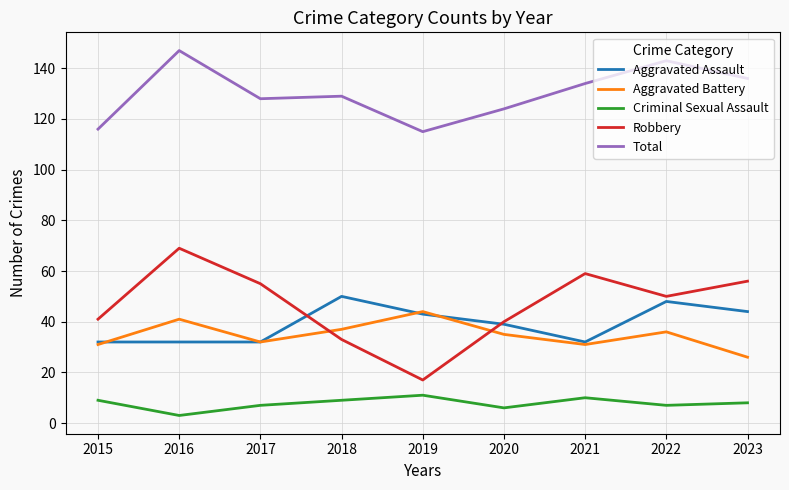

The value of Total at 2018 is 129. True or false?

True